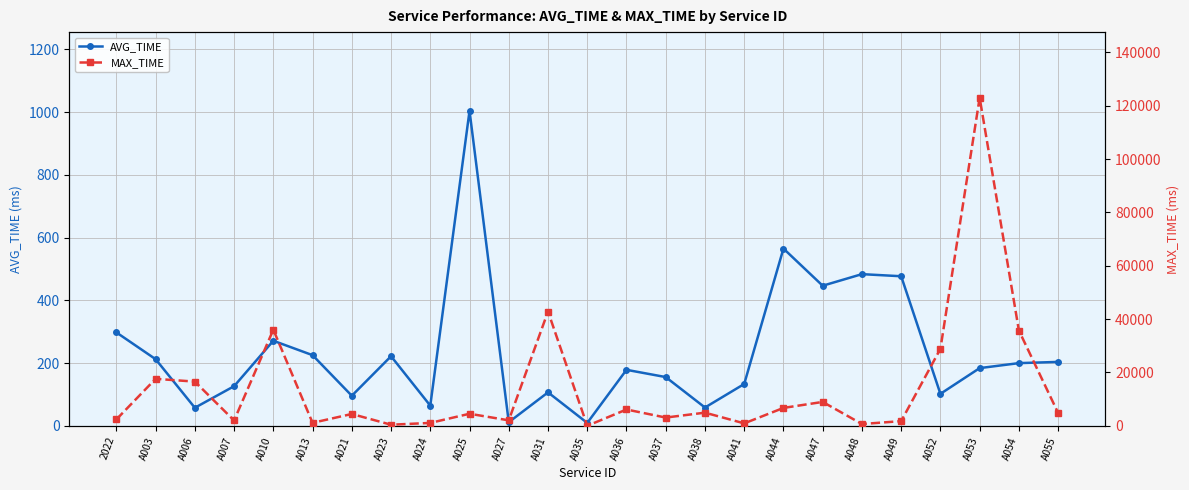

The MAX_TIME series shows 6134.0 at A036. True or false?

True